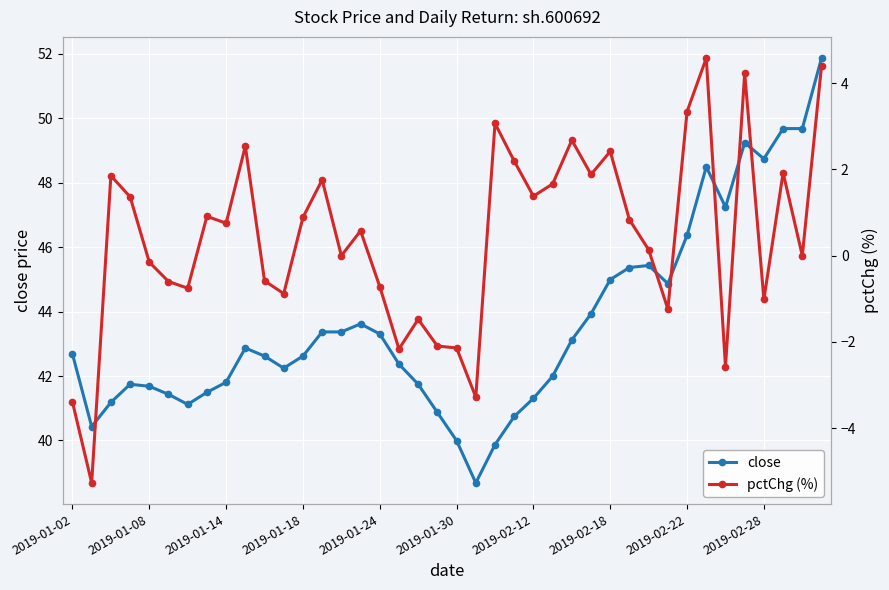

Read the pctChg (%) value at 22.

3.1